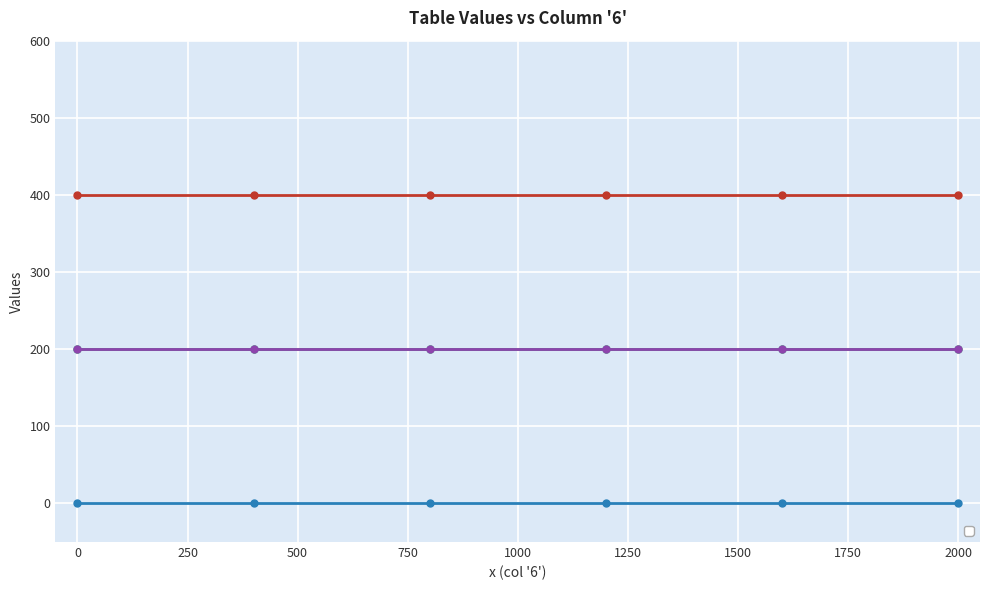

The _3 series shows 333 at 1600. True or false?

False